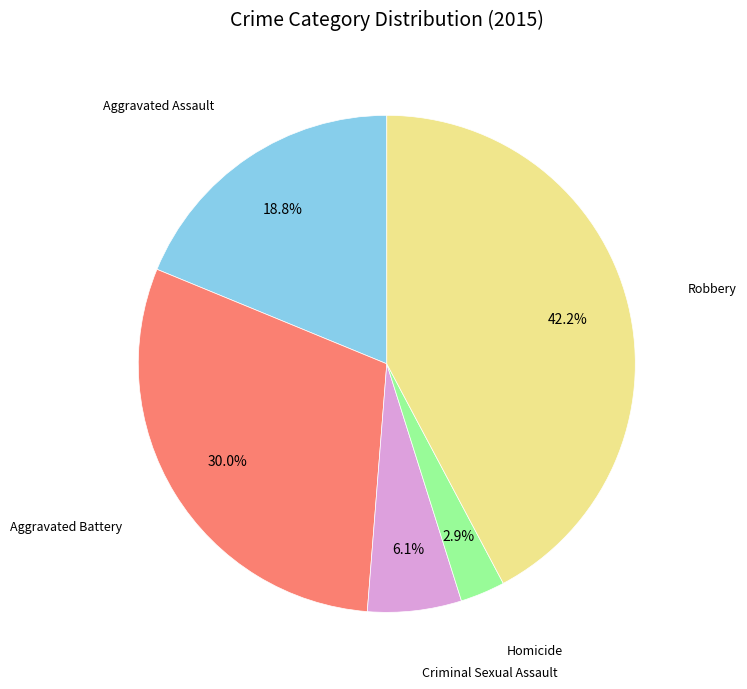

Does any single category account for the majority?

No